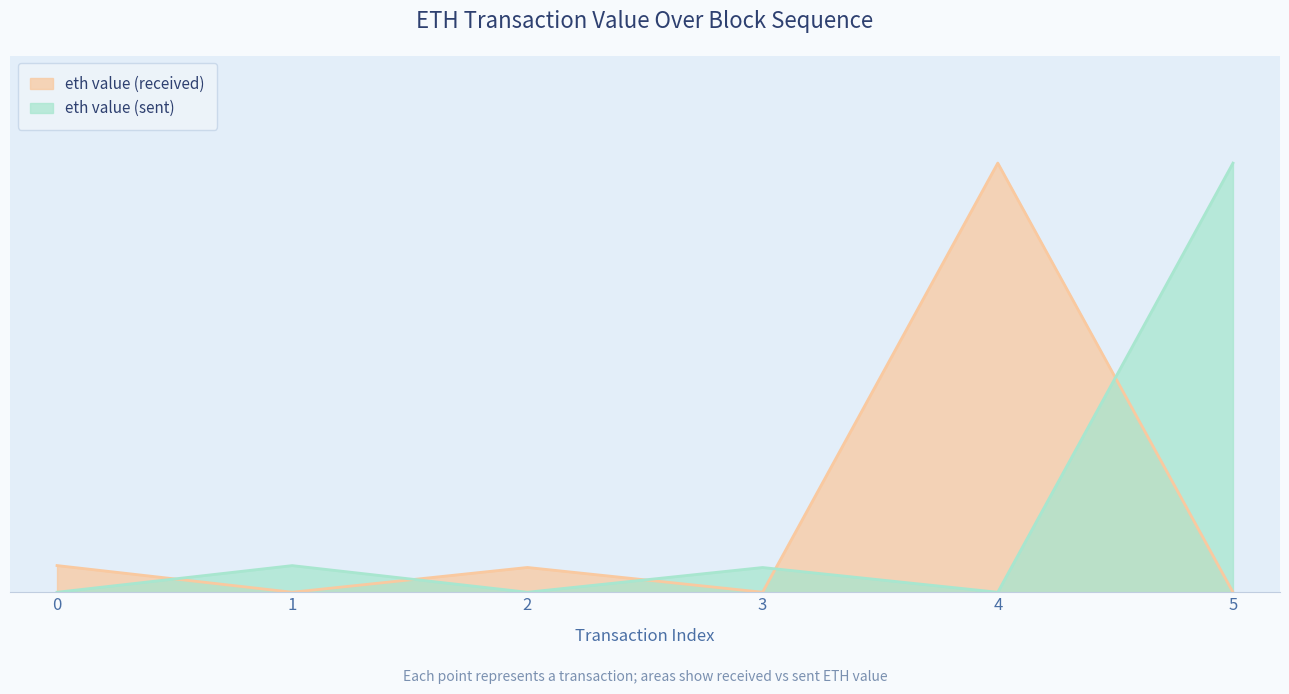

Reading left to right, extract all data points from this chart.

eth value (received): 0.3	0.0	0.3	0.0	4.3	0.0
eth value (sent): 0.0	0.3	0.0	0.2	0.0	4.3